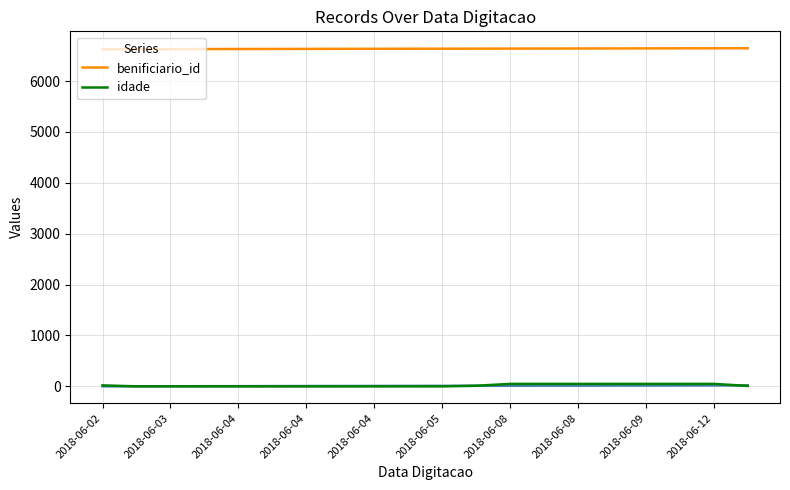

What is the average value of the idade series?

19